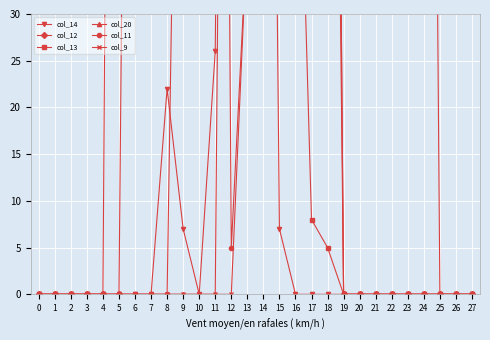

The value of col_20 at 17 is 121. True or false?

False